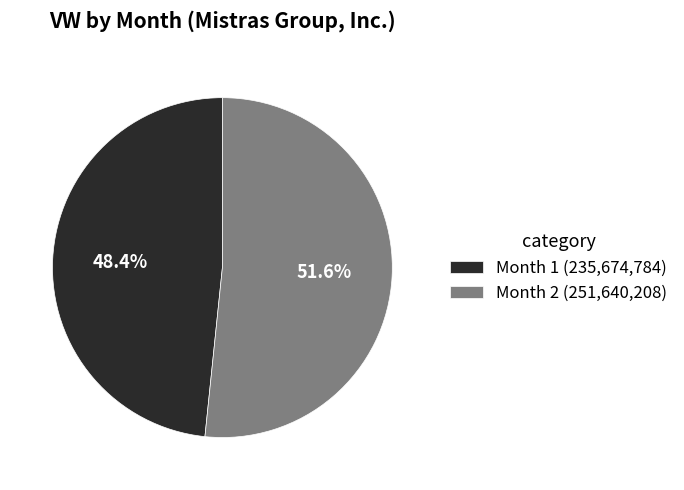

Rank the categories by value from highest to lowest.

Month 2 (251,640,208), Month 1 (235,674,784)